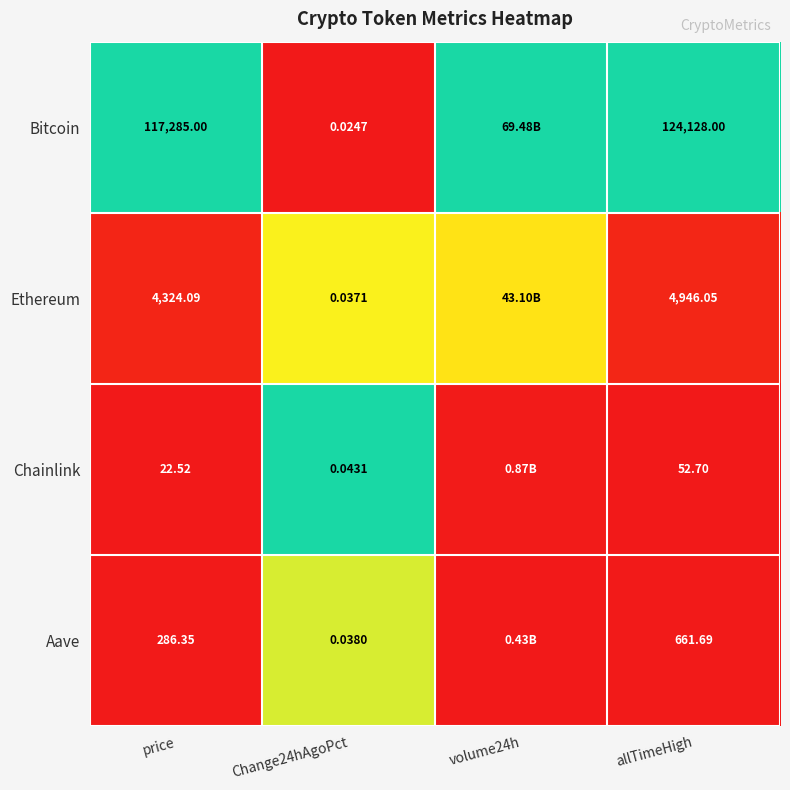

Which series changed the most between price and allTimeHigh?

Bitcoin